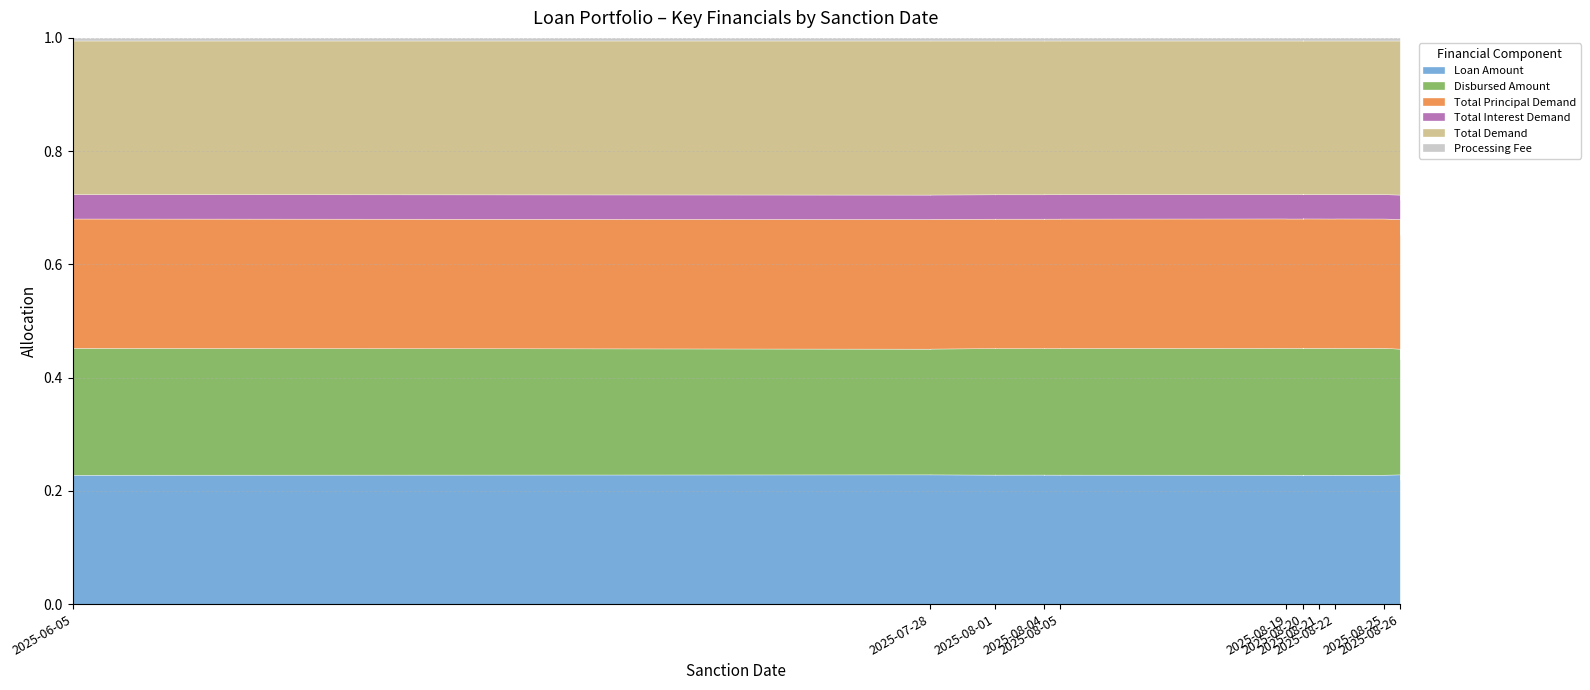

What is the sum of the Total Interest Demand values at 2025-07-28 and 2025-08-21?

15768